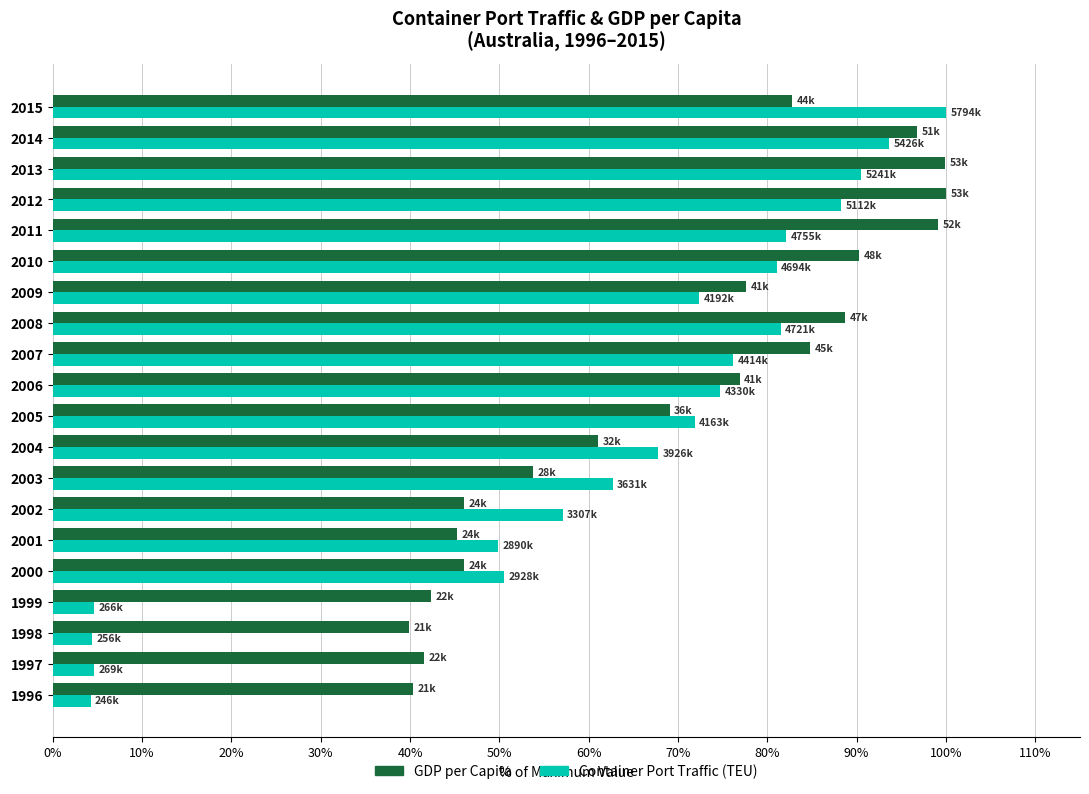

Between 2003 and 2008, which series saw the biggest shift?

GDP per Capita